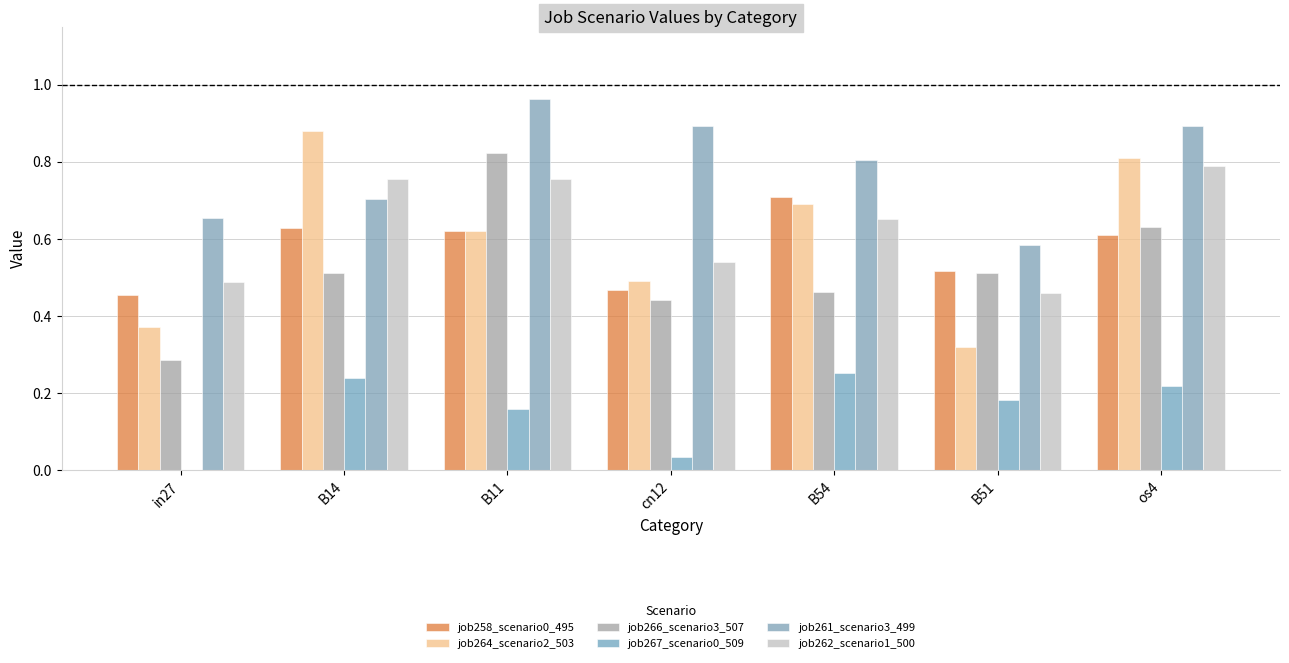

What is the total value across all series at B11?

3.9